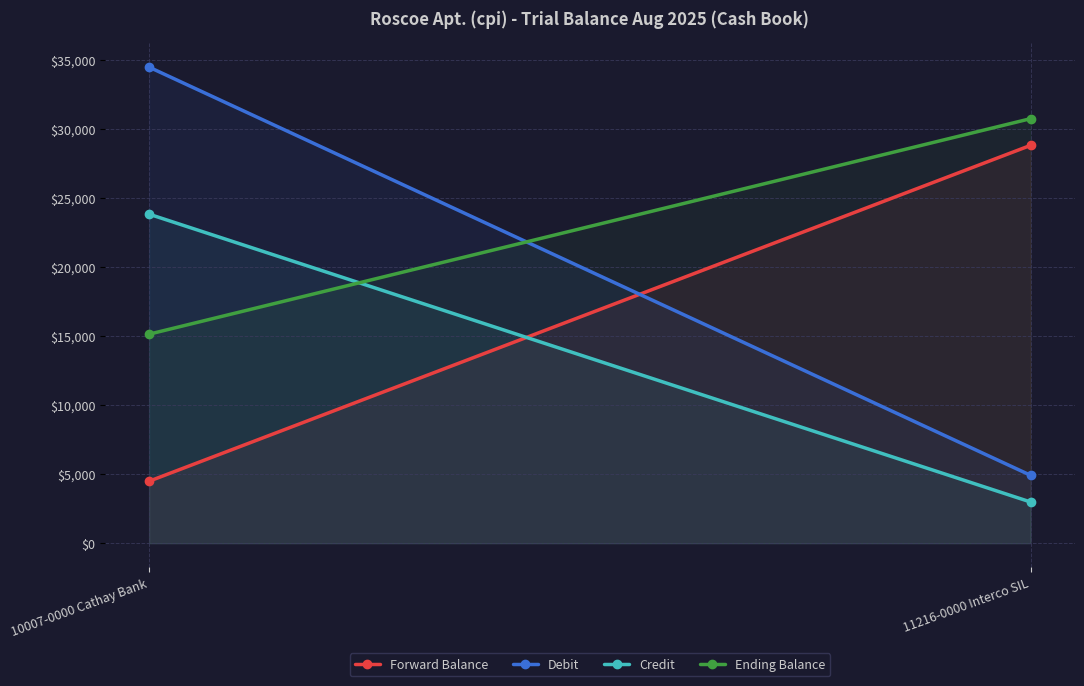

Reading left to right, what are all the values shown in this chart?

Forward Balance: 4488.3	28804.2
Debit: 34467.9	4917.9
Credit: 23822.3	2984.9
Ending Balance: 15133.9	30737.2